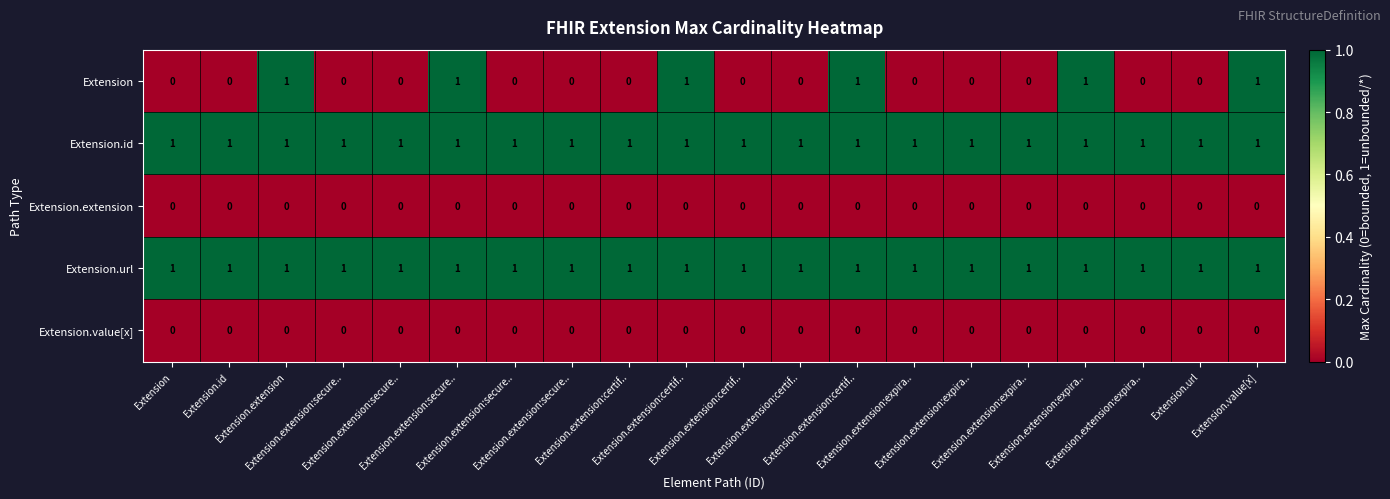

Between Extension.extension and Extension.url, which series saw the biggest shift?

Extension